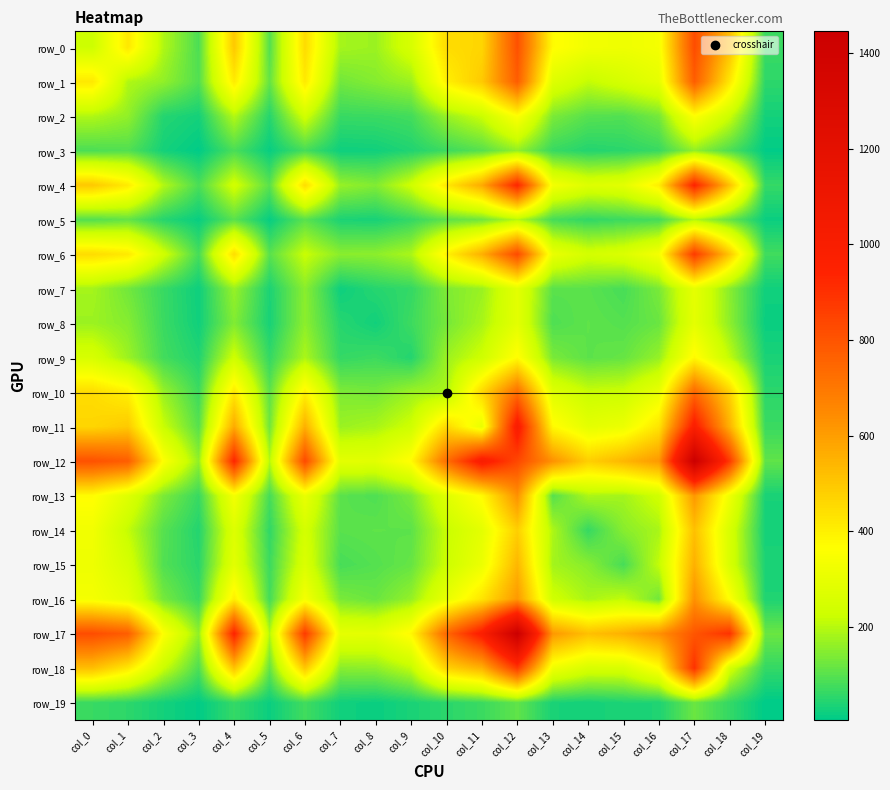

What is the sum of the row_13 values at col_6 and col_2?

444